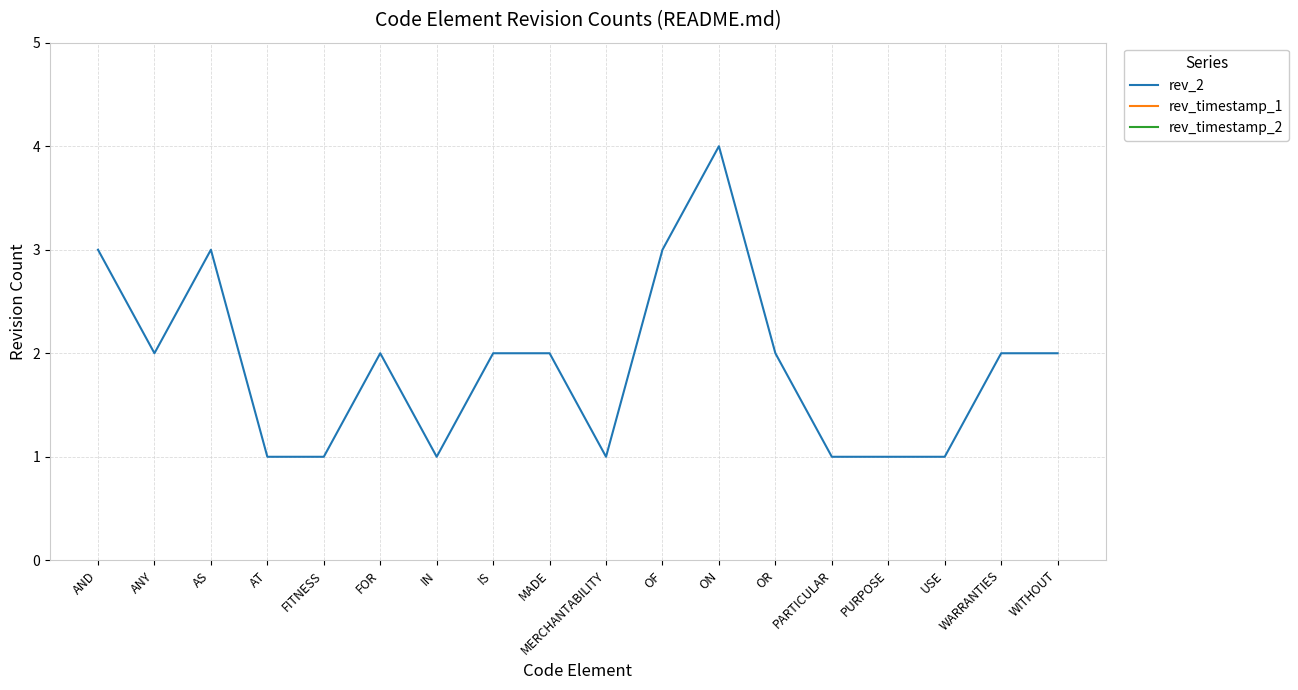

What is the total value across all series at PARTICULAR?

3175217233